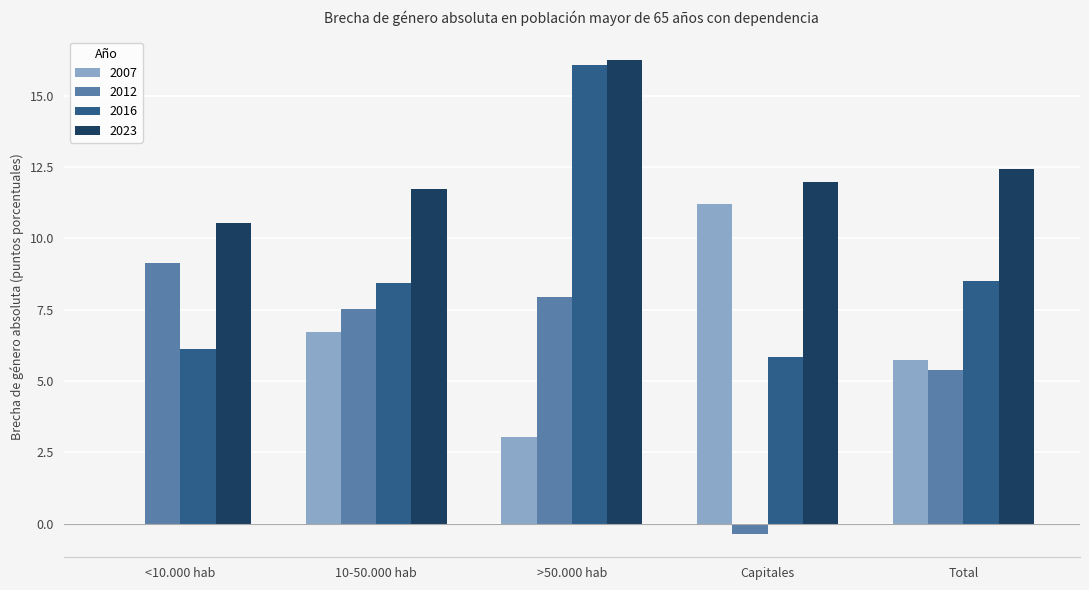

What is the sum of all 2023 values?

62.9